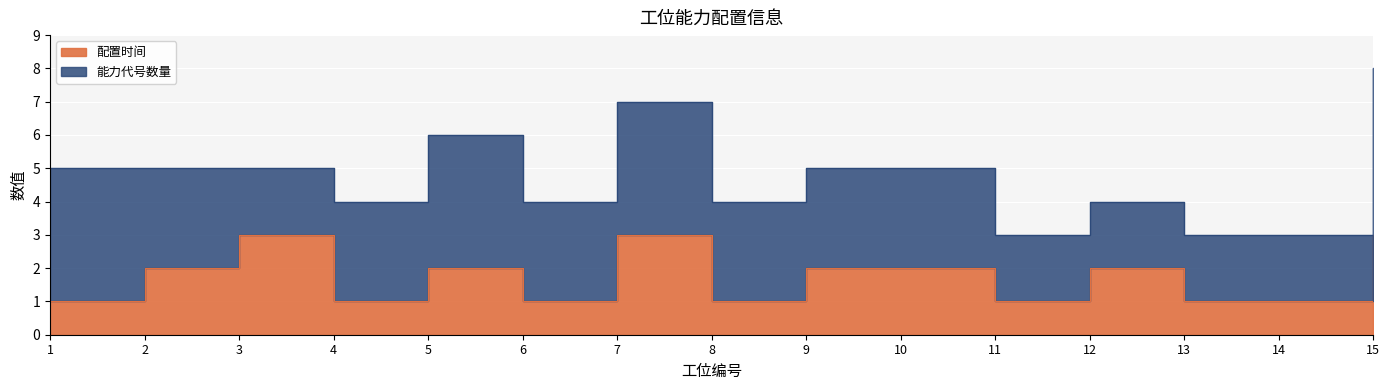

Reading right to left, list all the values displayed in this chart.

3	1	1	2	1	2	2	1	3	1	2	1	3	2	1